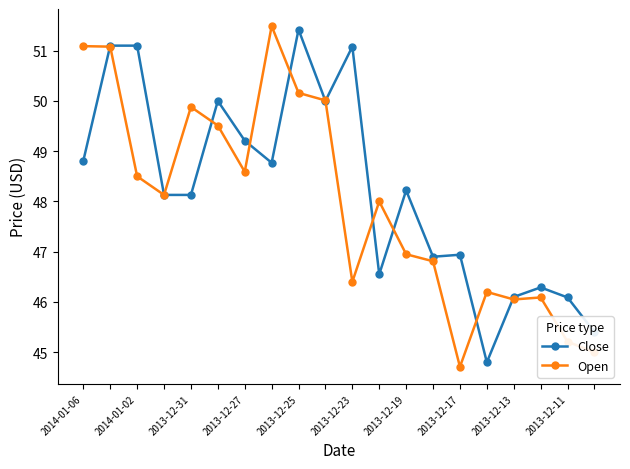

What is the value of the Open point at the 3rd from the left?

48.5